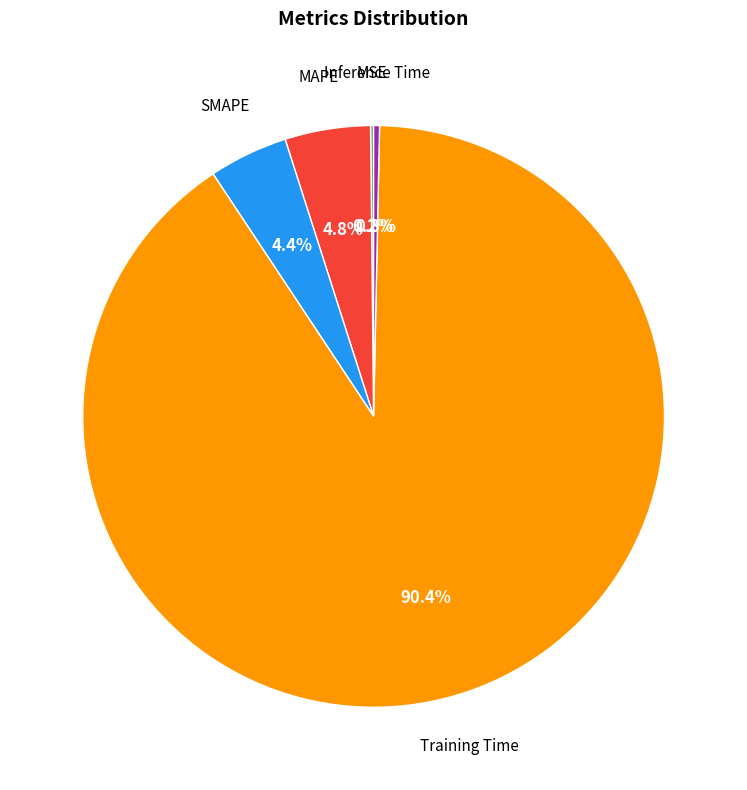

What is the largest slice in the pie chart?

Training Time